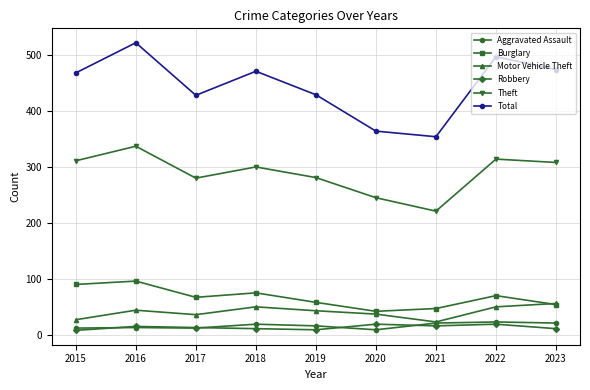

What value does the Total series have at 2019, to the nearest 5?

430